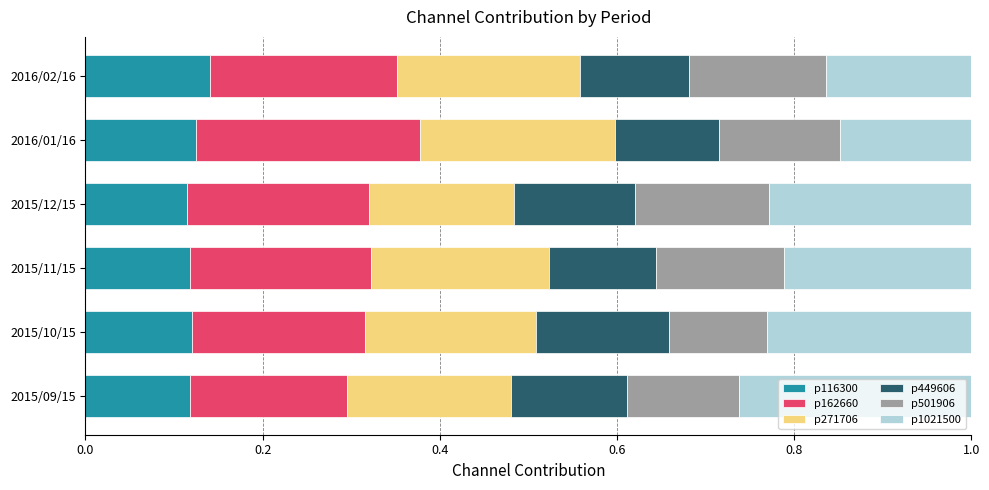

What is the total value across all series at 2015/12/15?

1.0